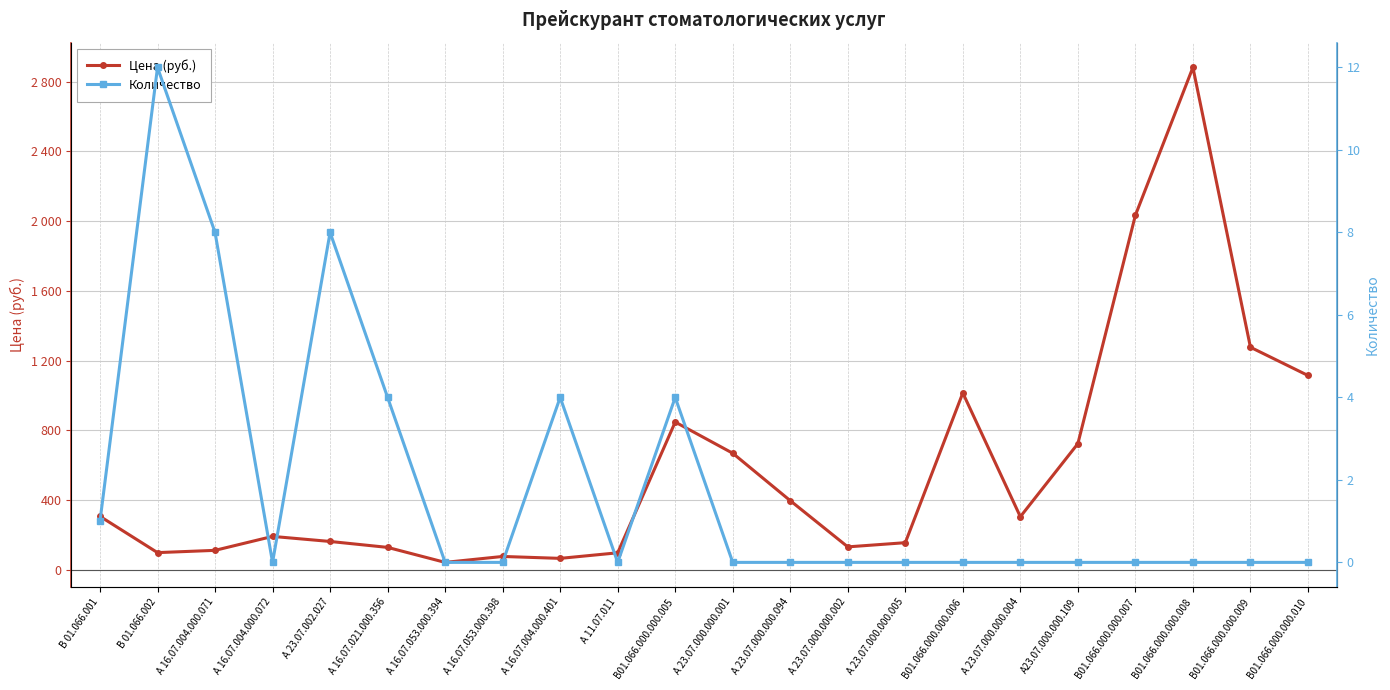

Which series has the largest range (max minus min)?

Цена (руб.)